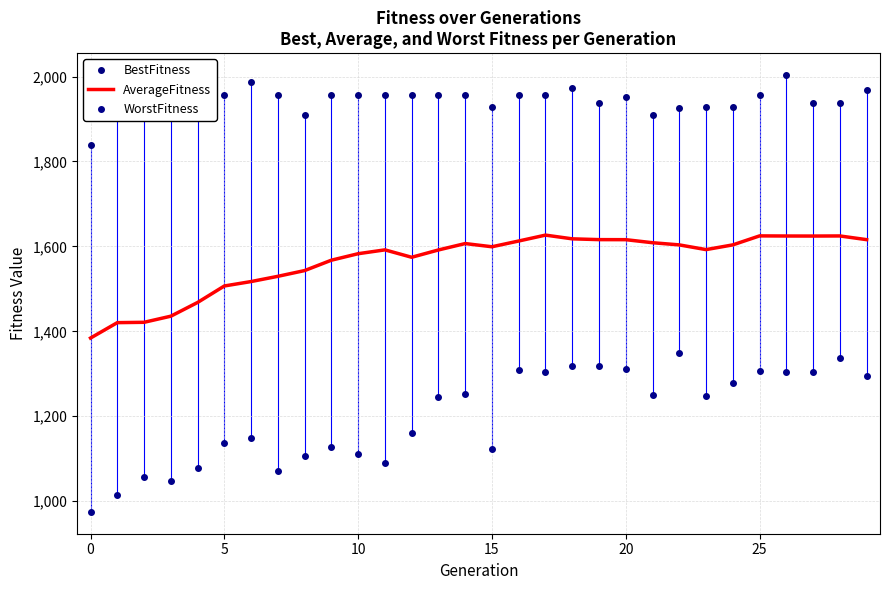

True or false: AverageFitness and WorstFitness intersect in this chart.

False